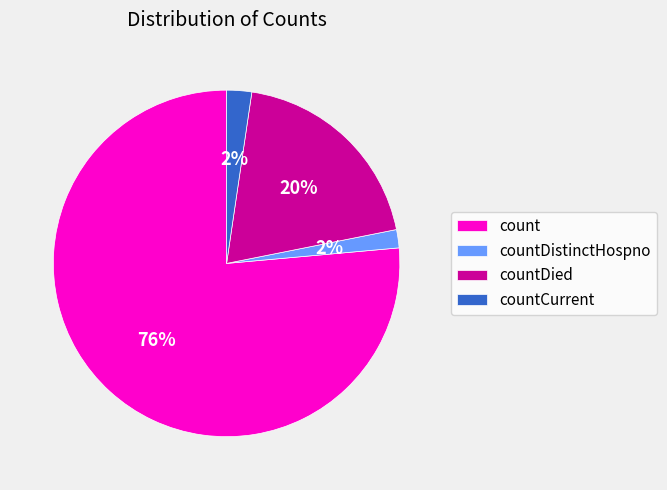

Count the number of slices in the pie.

4